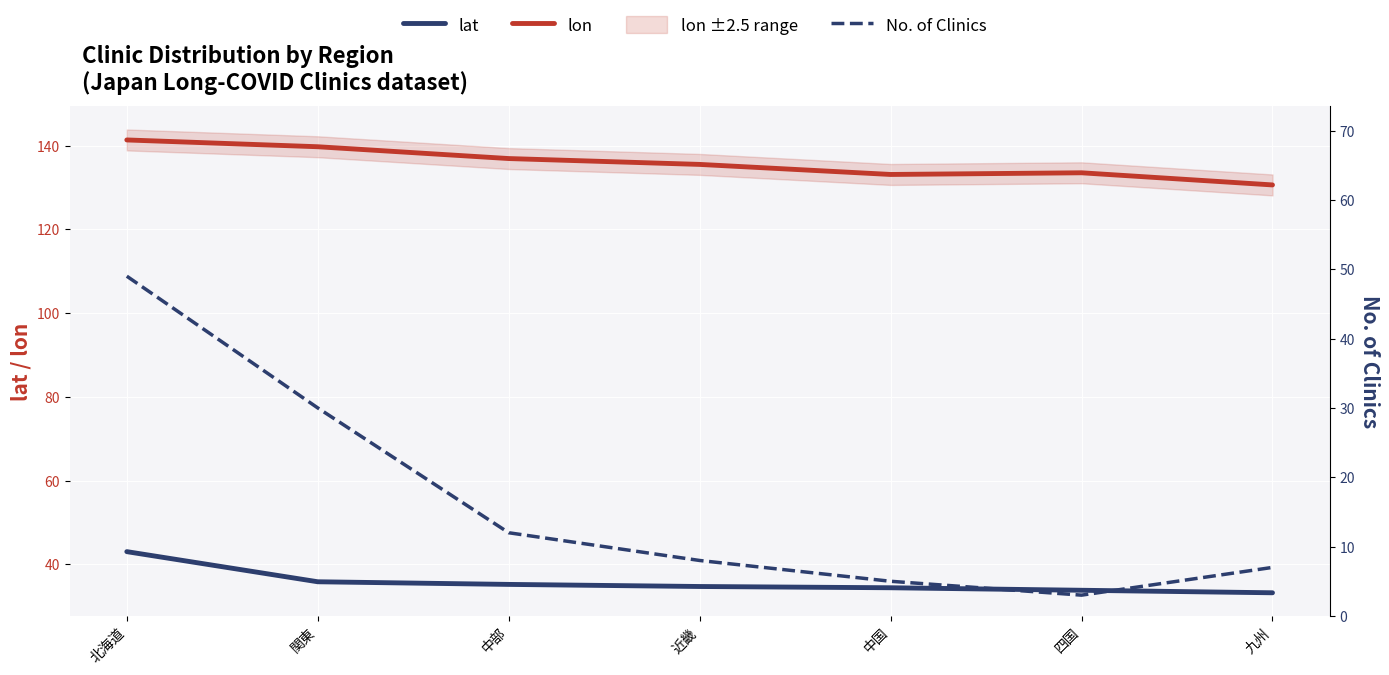

At which label does lon reach its peak?

北海道